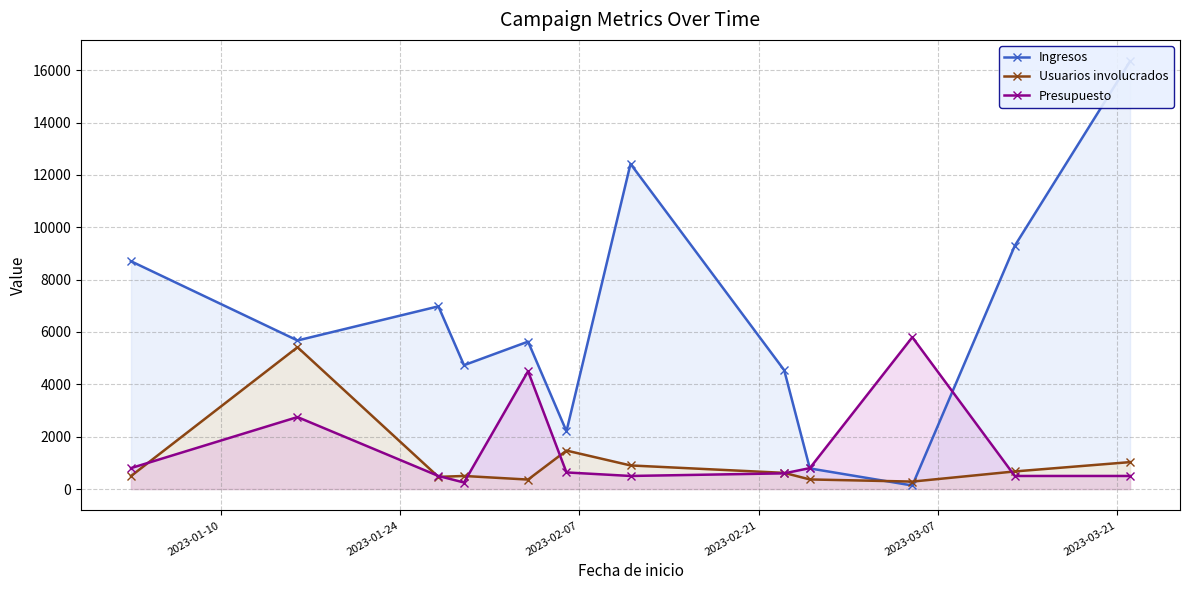

Which series ends up on top after the final intersection of Presupuesto and Usuarios involucrados?

Usuarios involucrados